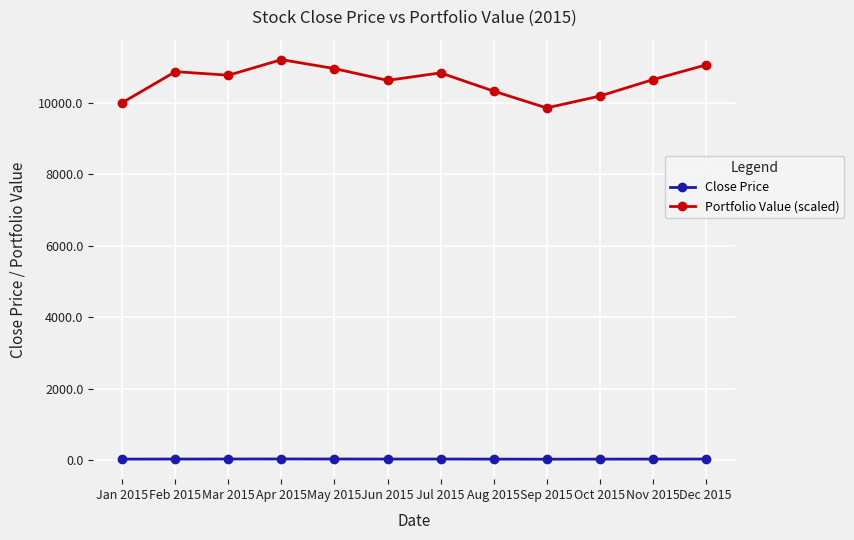

What position from the right is Nov 2015?

2